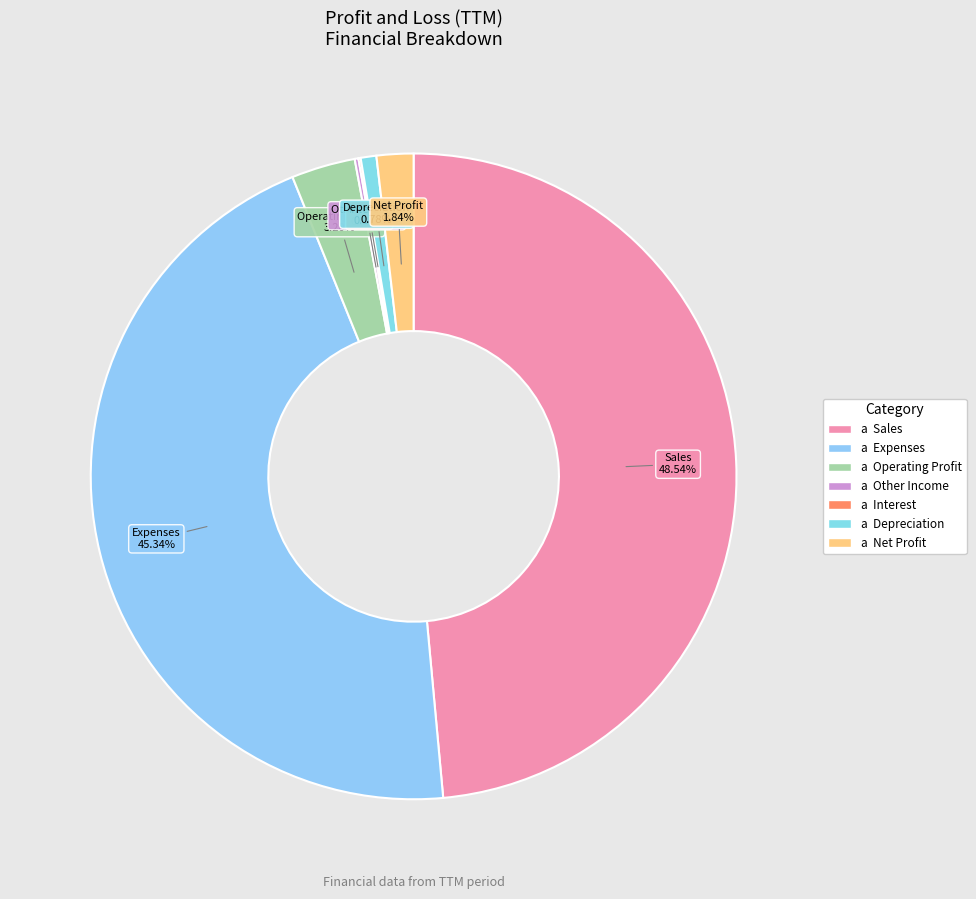

Which slice is the largest?

Sales